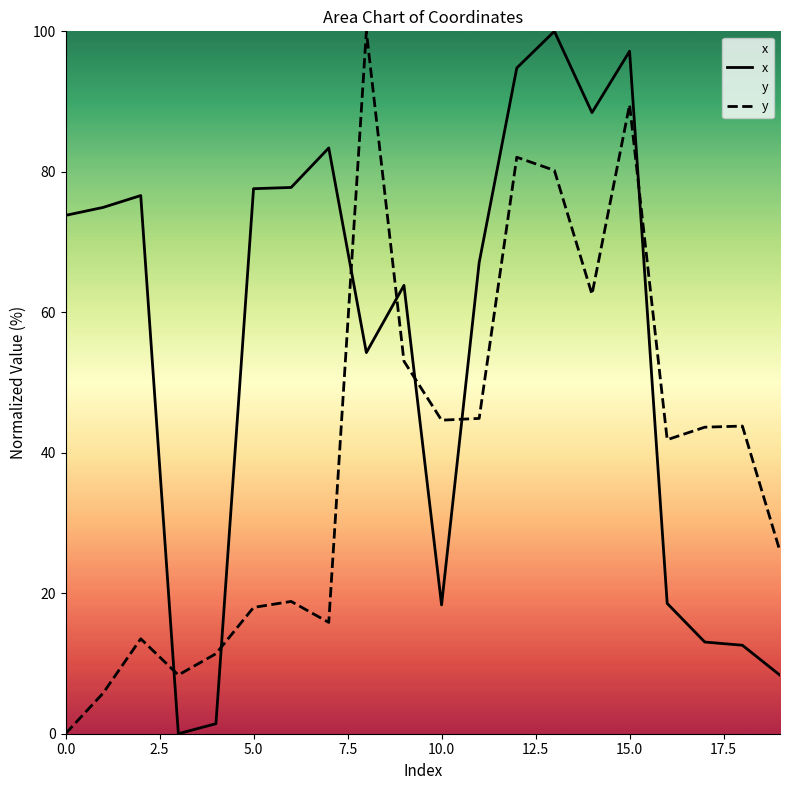

What is the value of the x point at the 9th from the left?

54.3